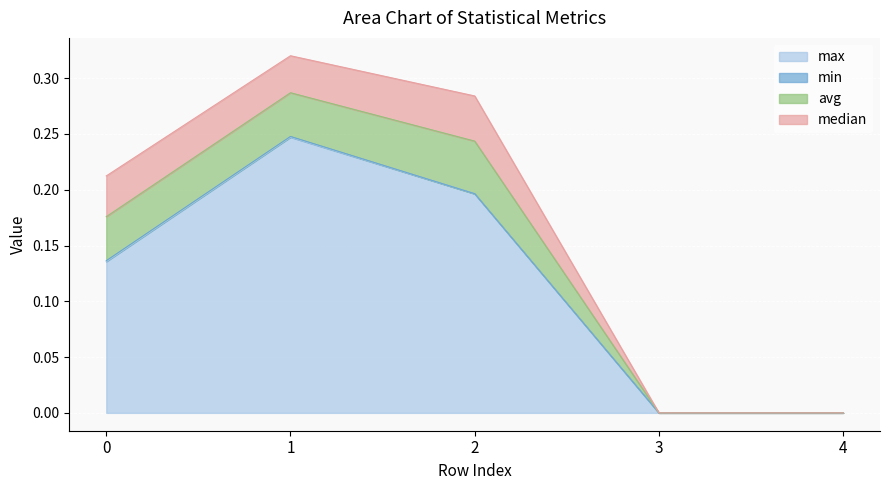

List the series in order of their peak value, highest first.

max, avg, median, min